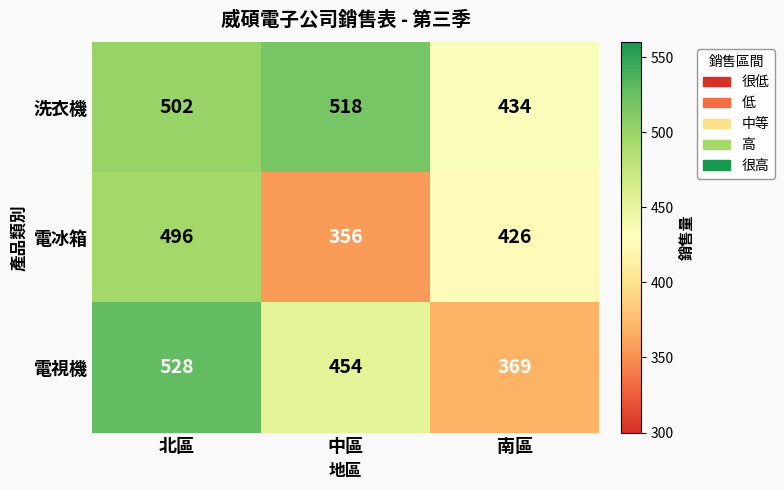

The value of 電冰箱 at 中區 is 159. True or false?

False